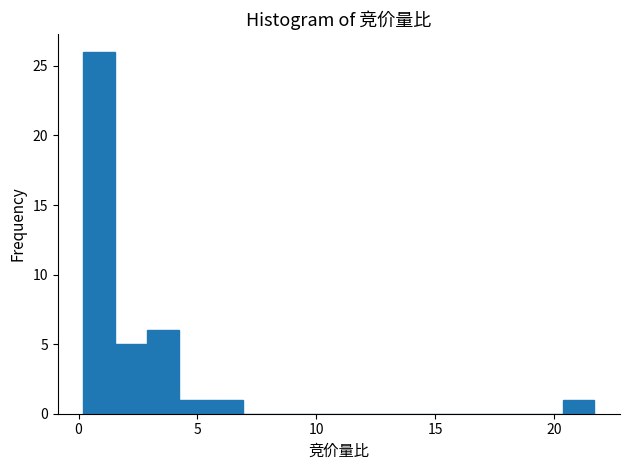

Read against the x-axis, roughly where is the centre of the tallest bar?

1.0